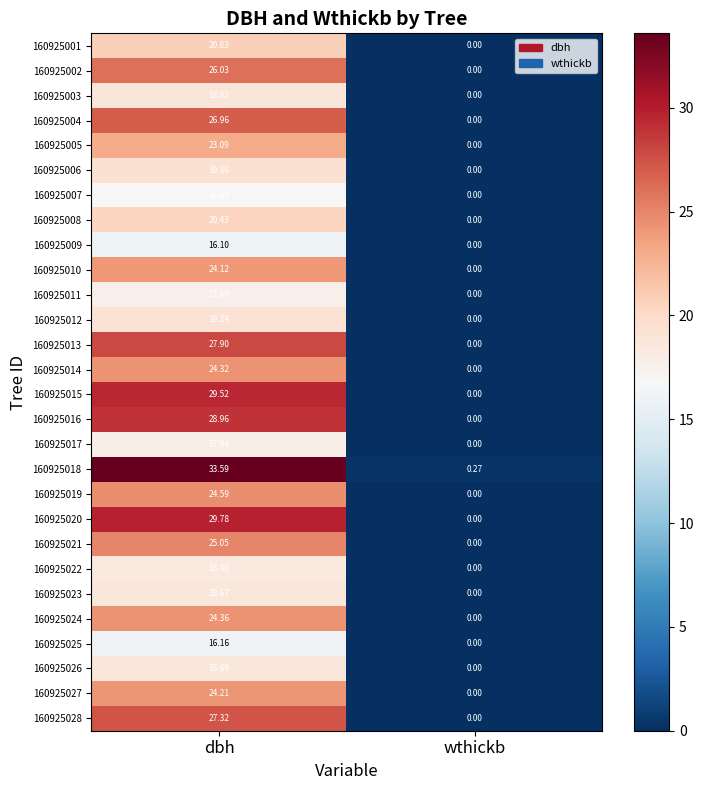

Which label corresponds to the largest value in the chart?

dbh